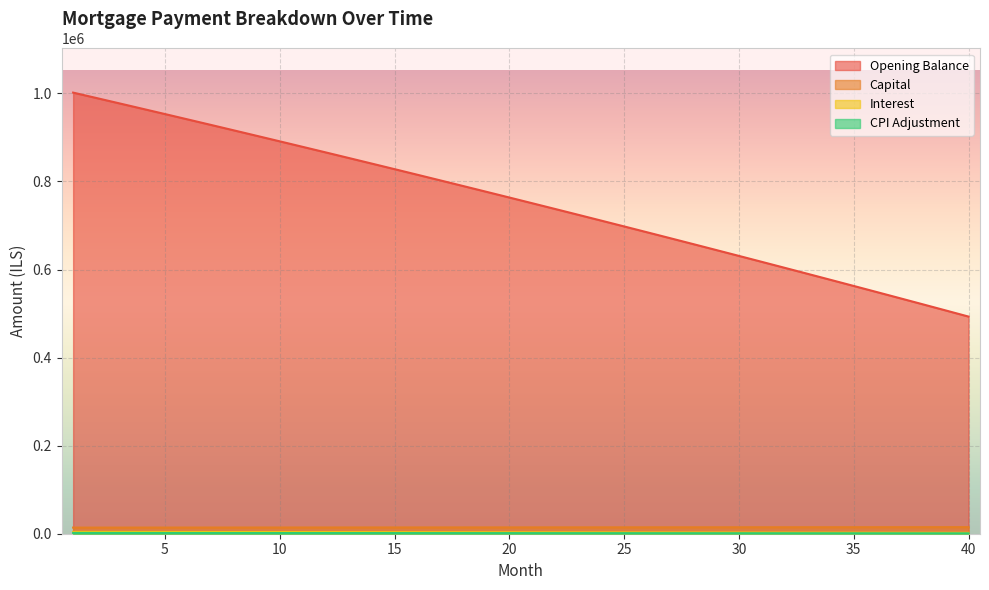

At which label is interest closest to 3114?

21